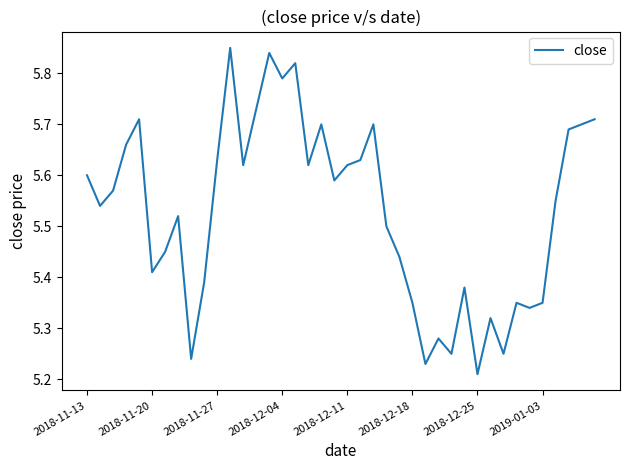

What is the difference between the maximum and minimum values?

0.6